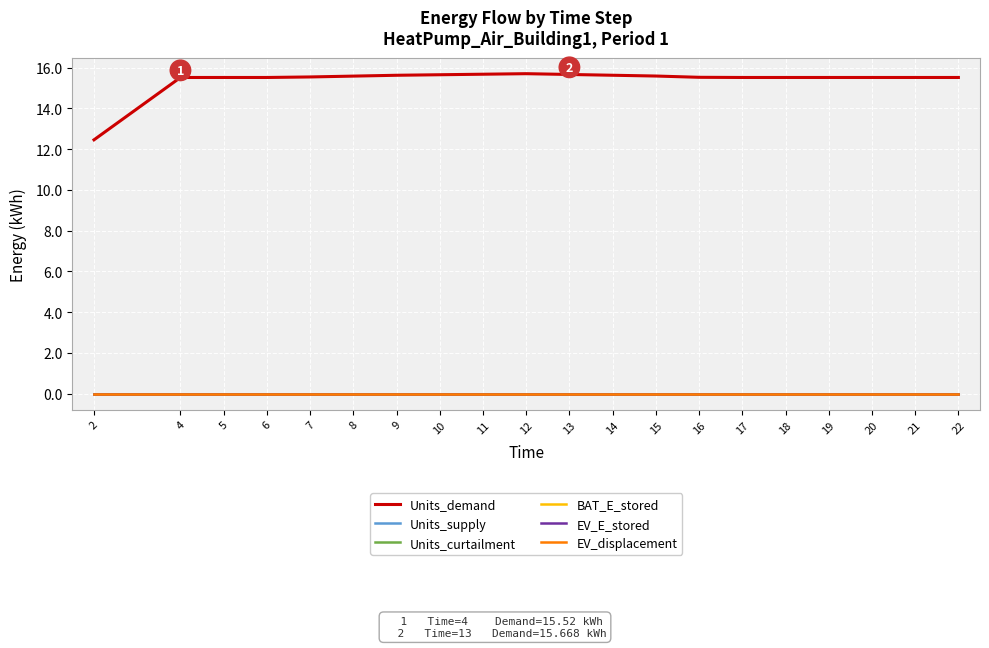

Does the chart display data point markers on the line(s)?

No